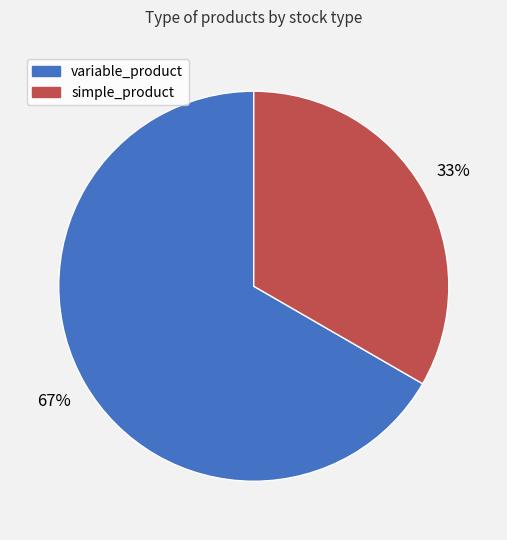

True or false: simple_product accounts for 33% of the total.

True